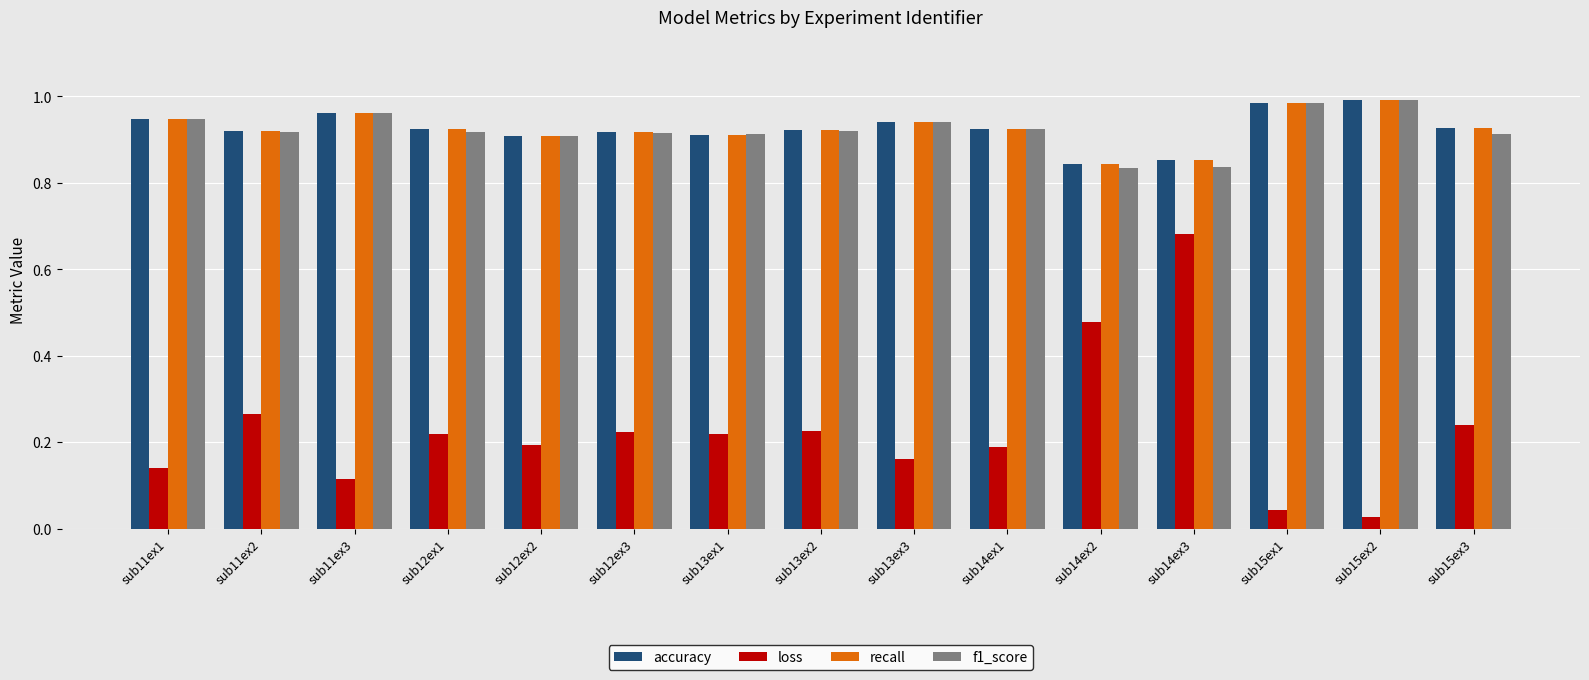

Which series has the widest spread of values?

loss